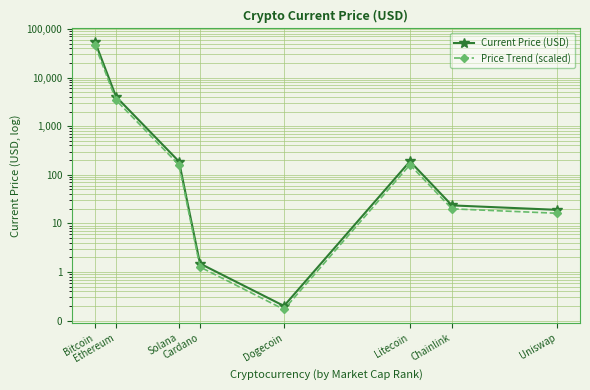

What position from the left is Solana?

3